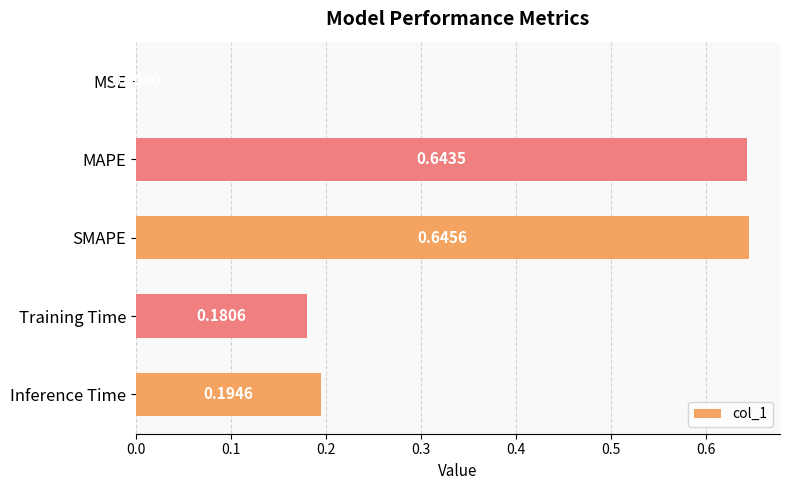

Which category has the highest value across all series?

SMAPE